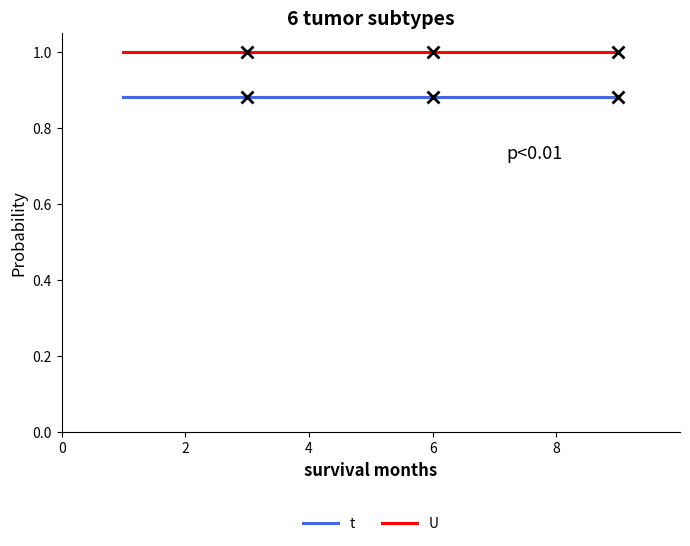

What is the minimum value for U?

1.0